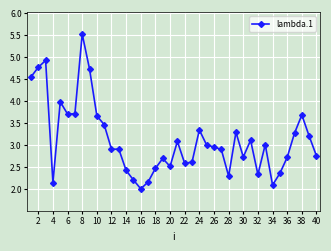

What is the maximum value shown in the chart?

5.5